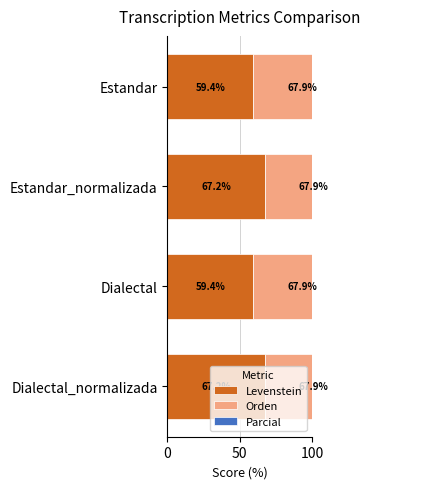

What is the greatest value displayed?

75.8